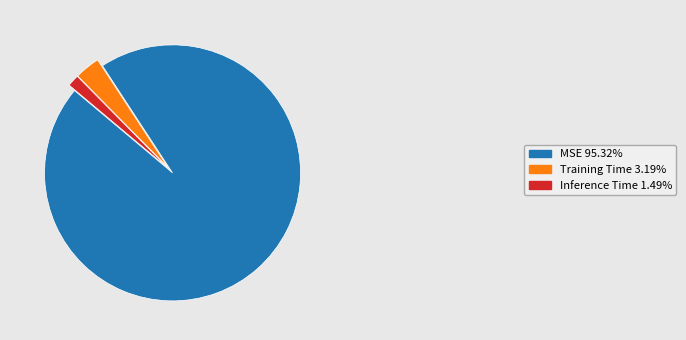

Which slice is the smallest?

Inference Time